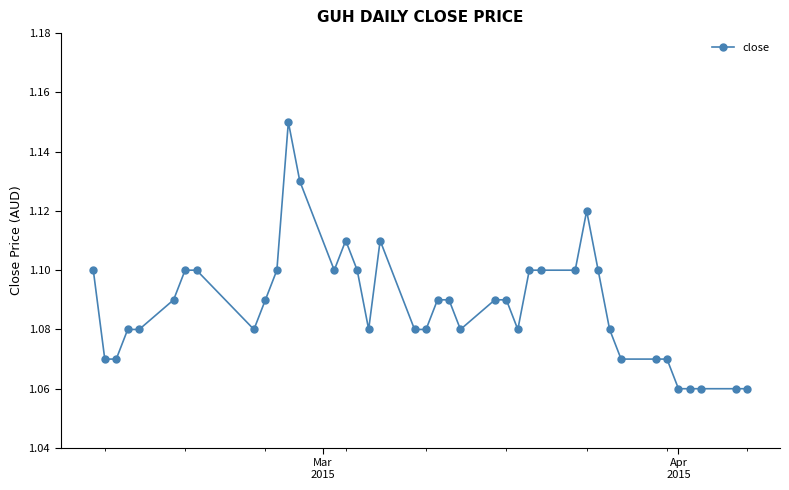

Count the values in the range 1 to 2.

40